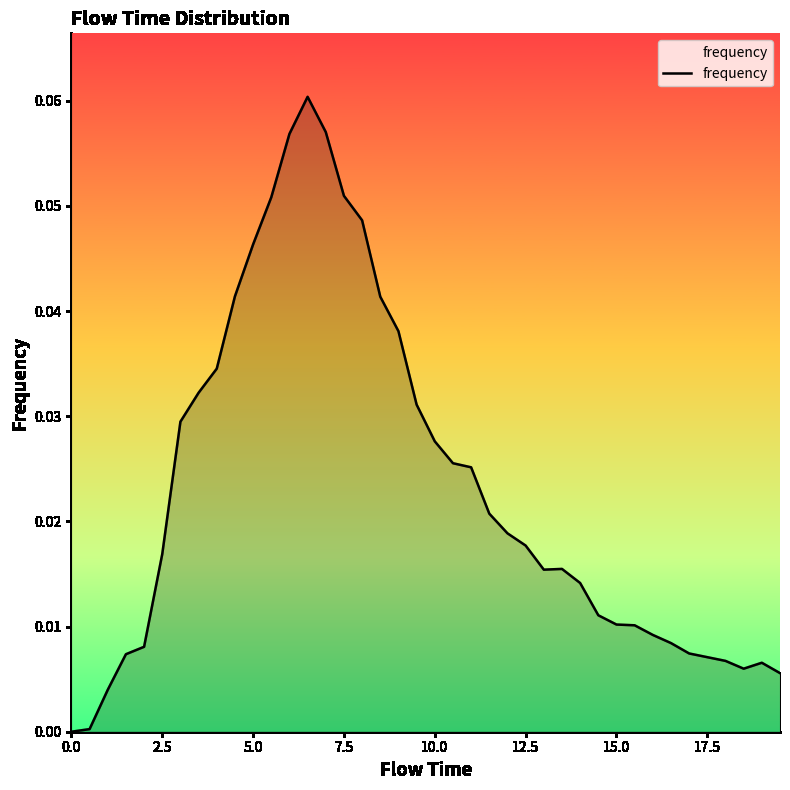

How many categories are shown in the chart?

40